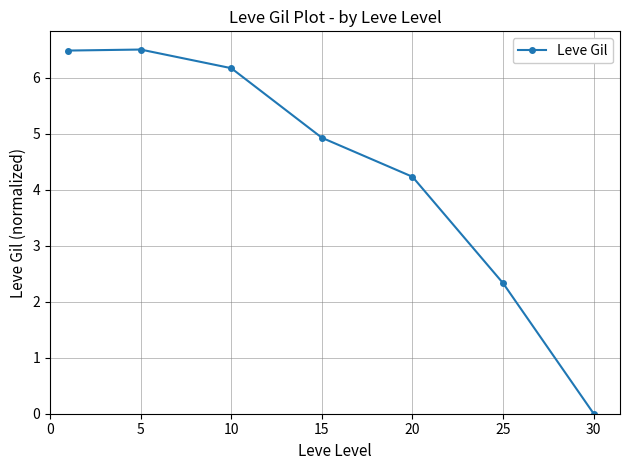

What is the greatest value displayed?

6.5